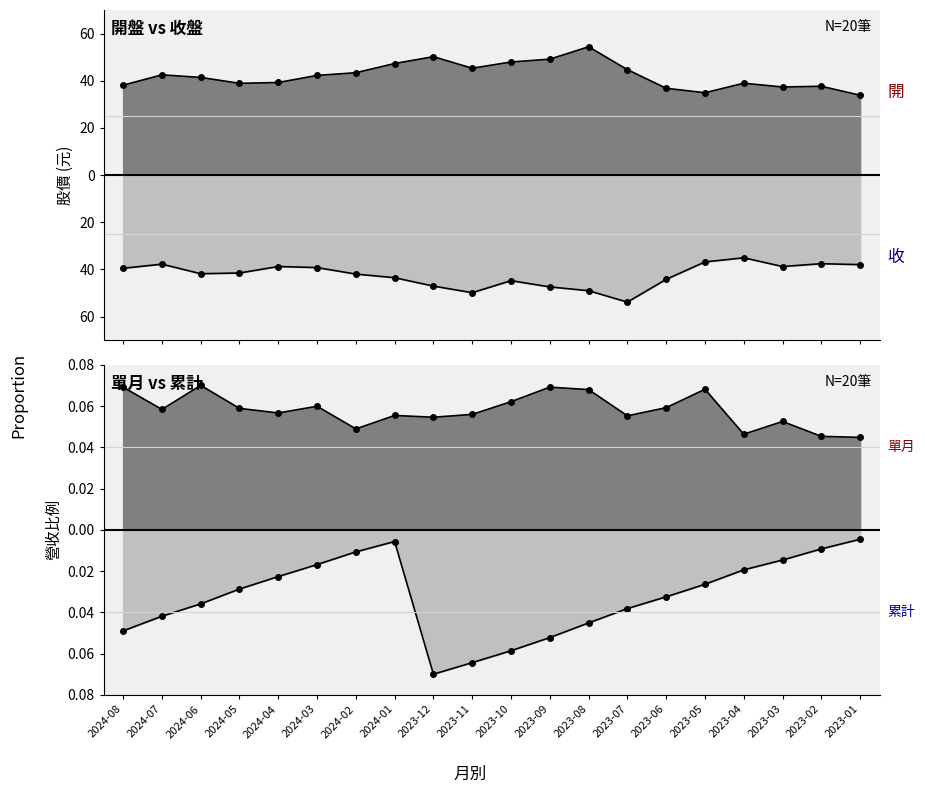

At which label is 收盤 closest to -44?

2023-06